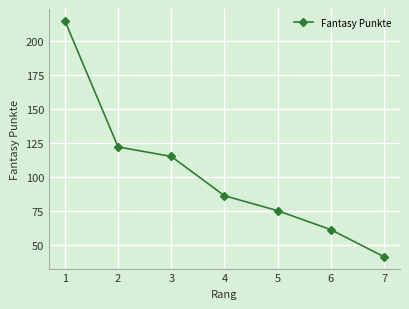

Is it true that the value at 2 is 122?

True